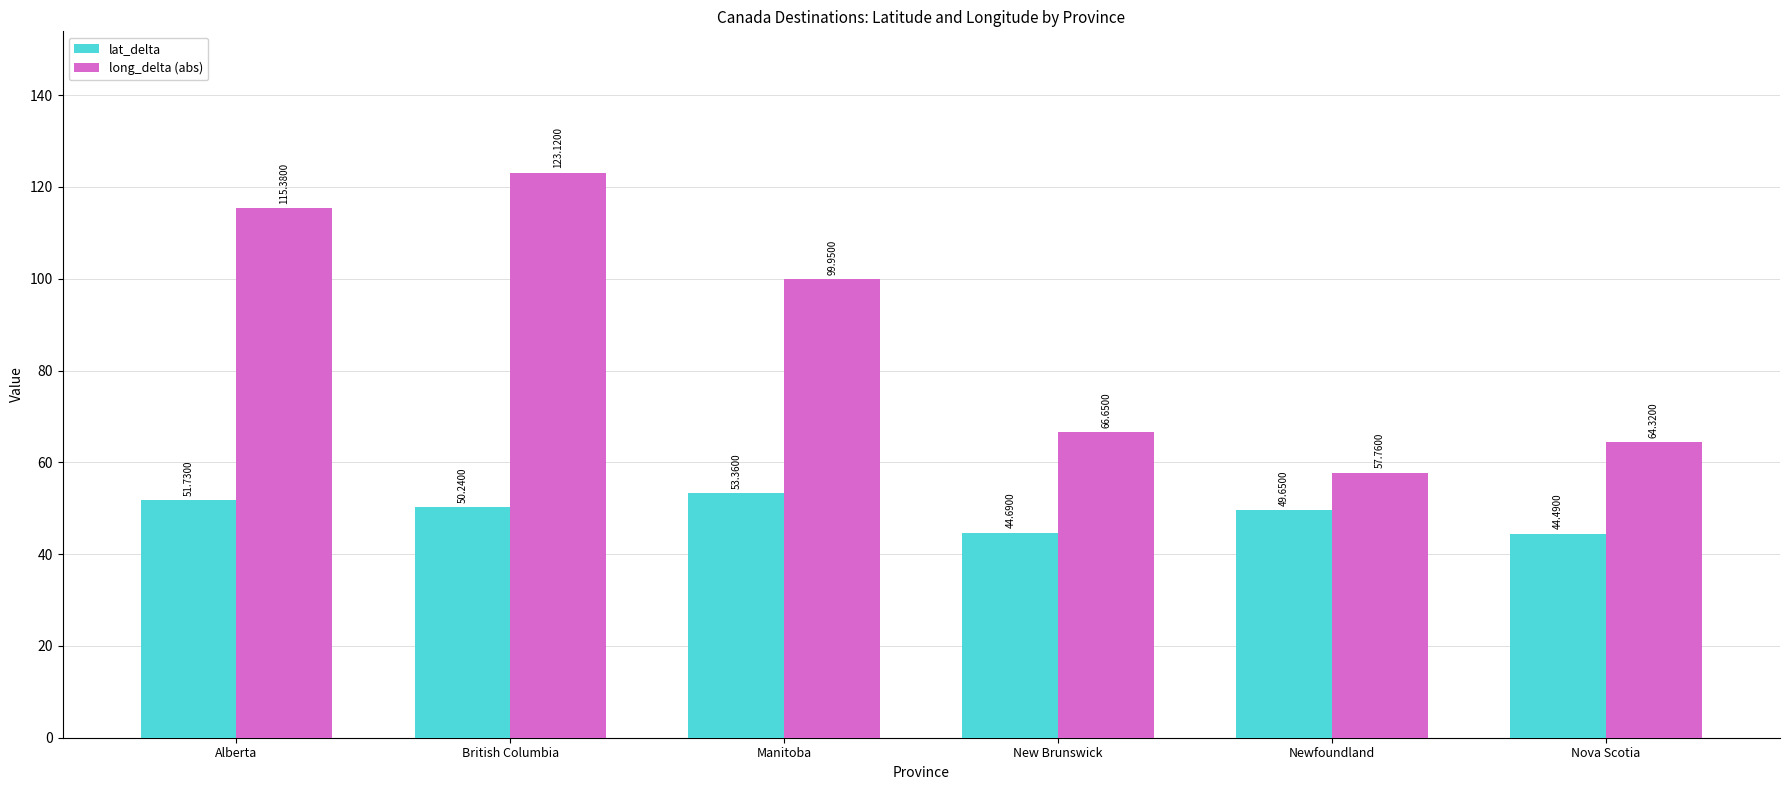

How many categories are shown in the chart?

6